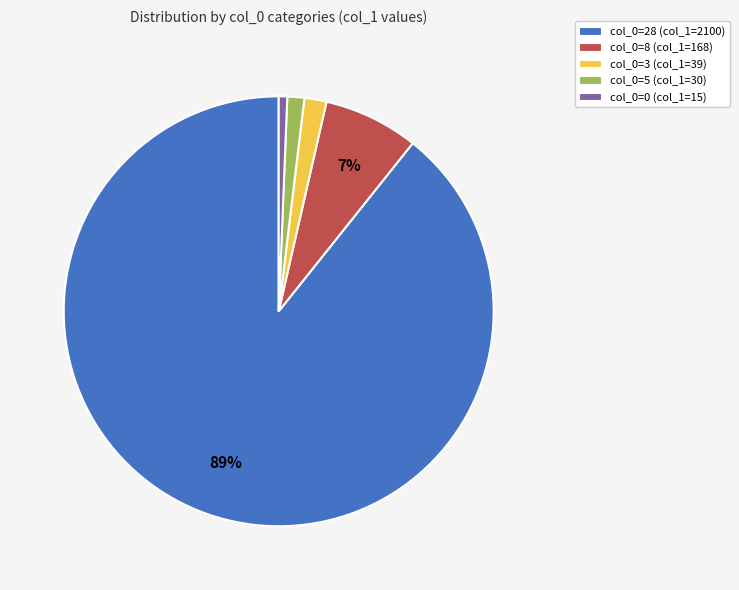

To the nearest percent, what is the average slice percentage?

20%